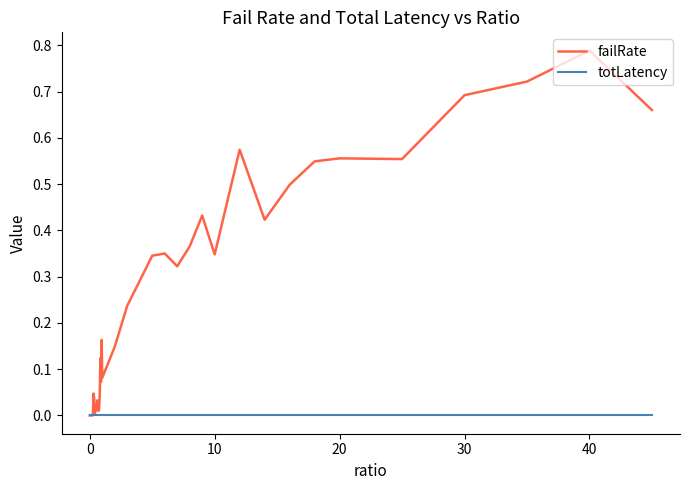

List the series in order of their overall mean, lowest first.

totLatency, failRate